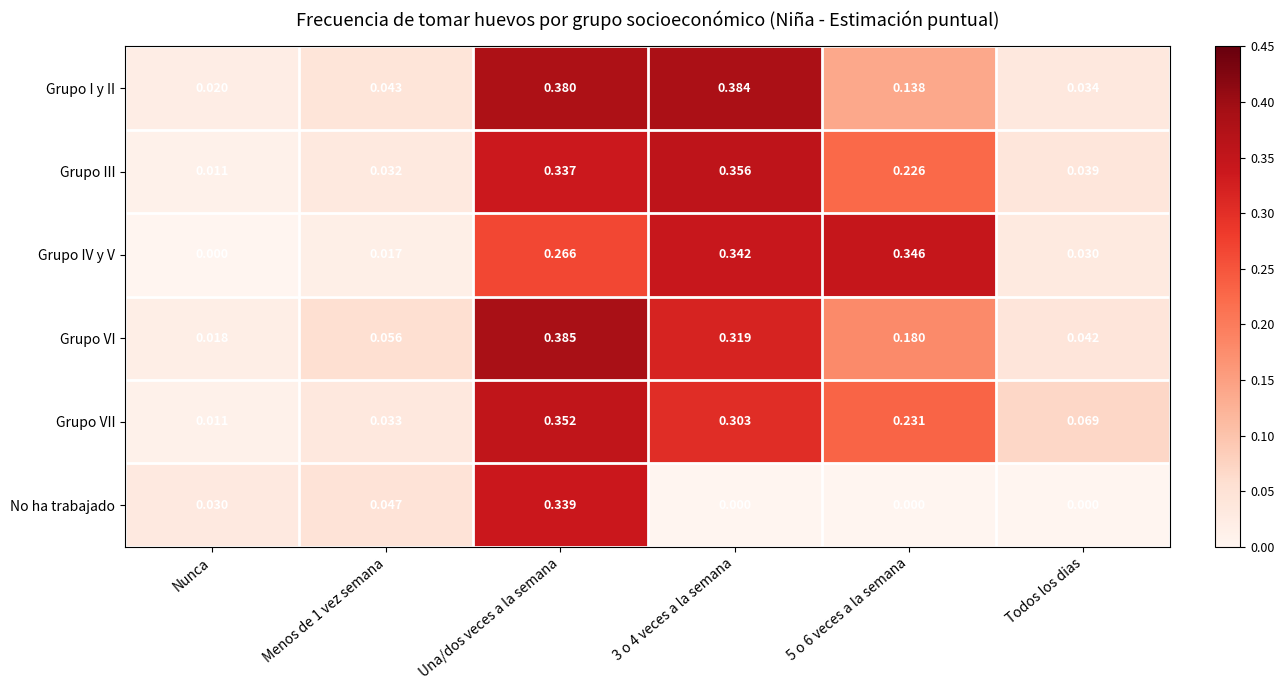

Rank the series by their maximum value, from highest to lowest.

Grupo VI, Grupo I y II, Grupo III, Grupo VII, Grupo IV y V, No ha trabajado